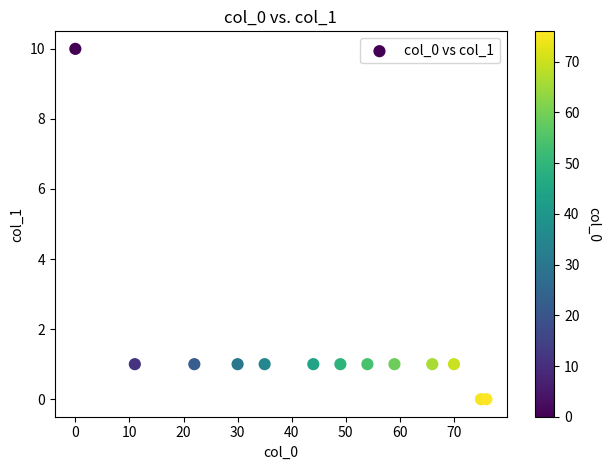

What is the range of X values (max minus min)?

76